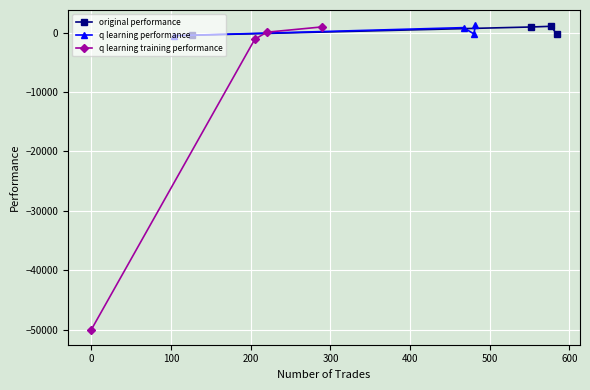

Between 100 and 200, which is larger?

100